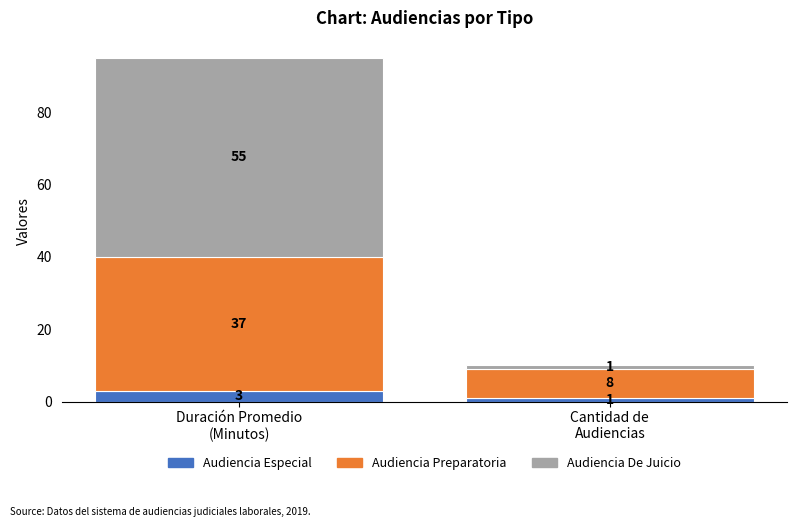

What is the lowest value of the Cantidad de Audiencias series?

1